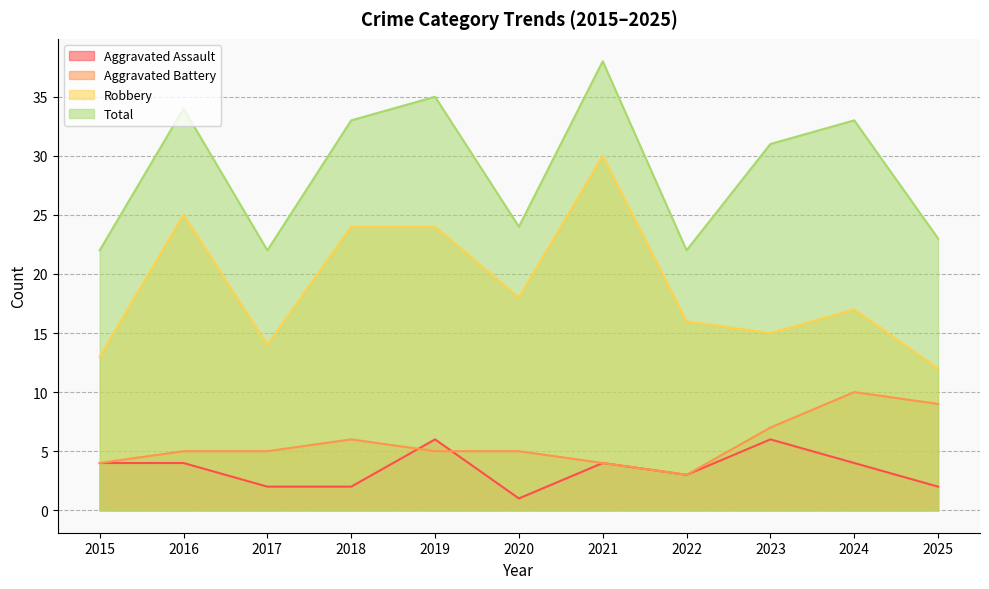

At how many categories does at least one series exceed 3?

11